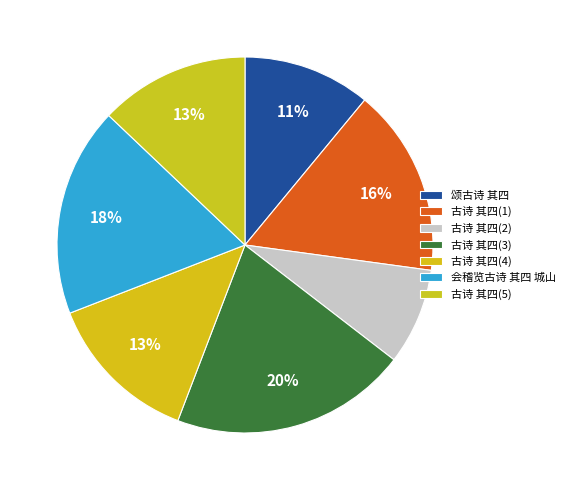

How many segments does this pie chart have?

7